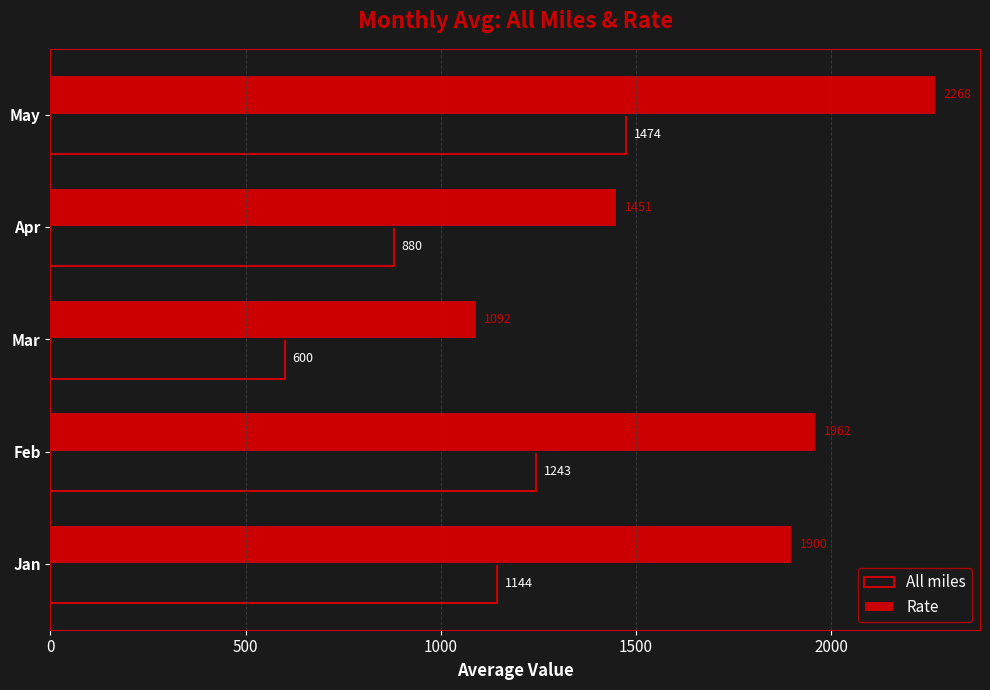

What value does the All miles series have at Mar?

600.0